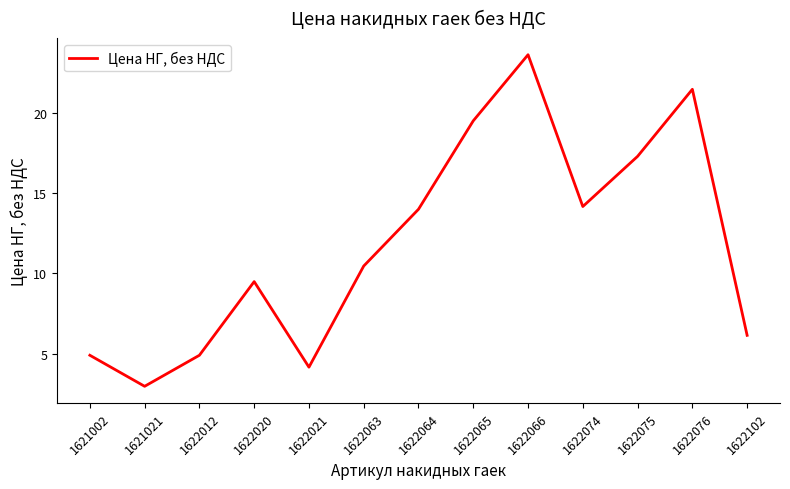

What is the smallest value displayed?

3.0